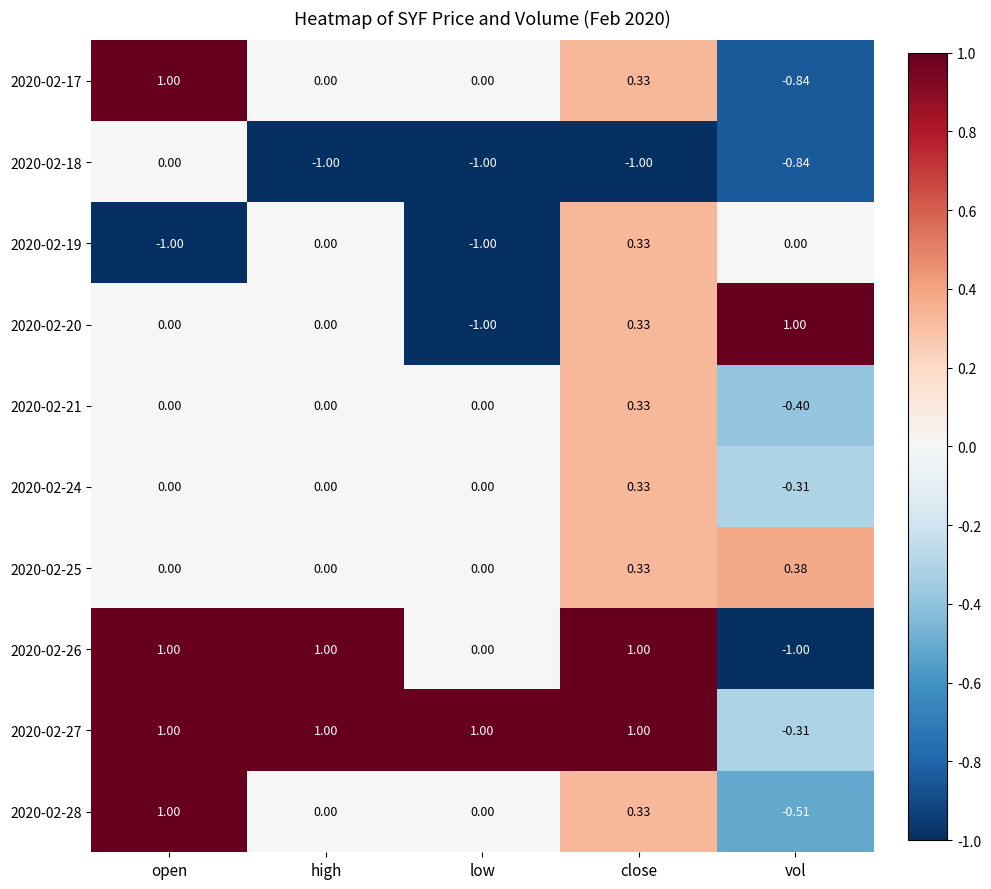

At which label does 2020-02-24 reach its minimum?

vol